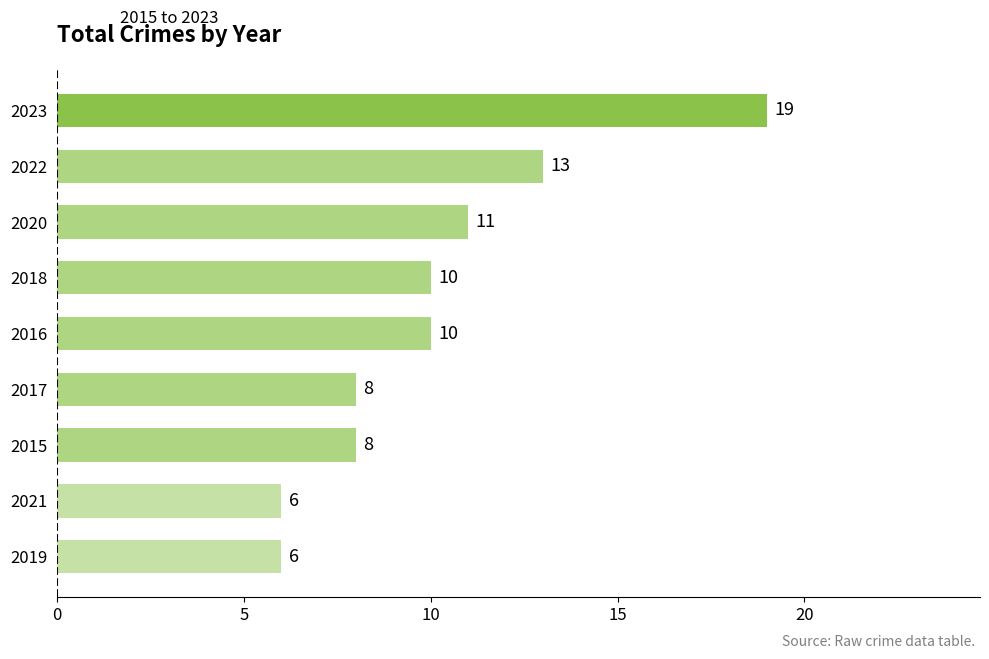

Reading bottom to top, extract all data points from this chart.

2019=6	2021=6	2015=8	2017=8	2016=10	2018=10	2020=11	2022=13	2023=19